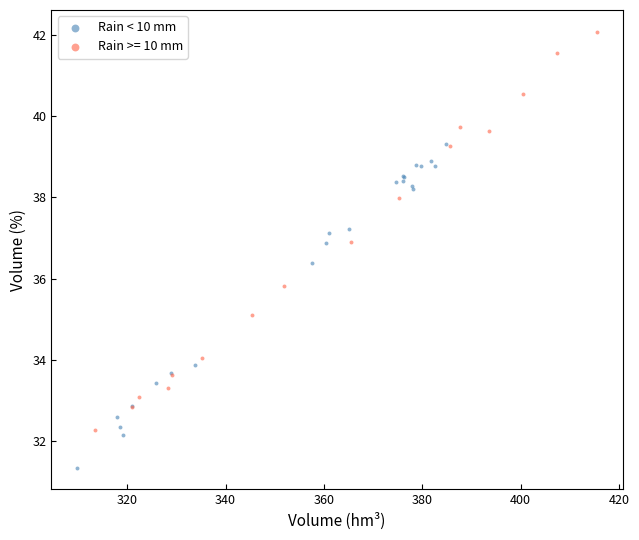

Which series contains the highest Y value?

Rain >= 10 mm